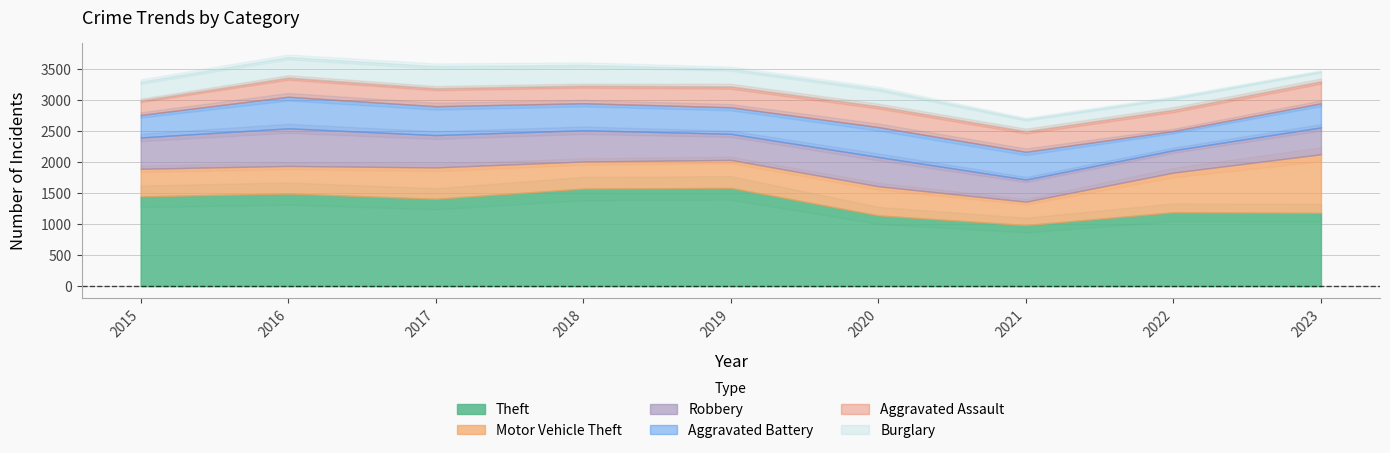

True or false: Theft and Motor Vehicle Theft intersect in this chart.

False